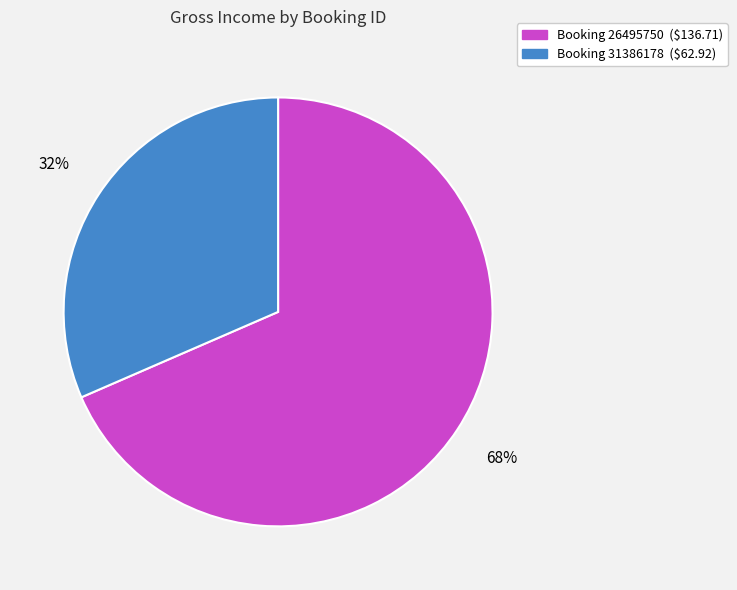

To the nearest percent, what is the average slice percentage?

50%